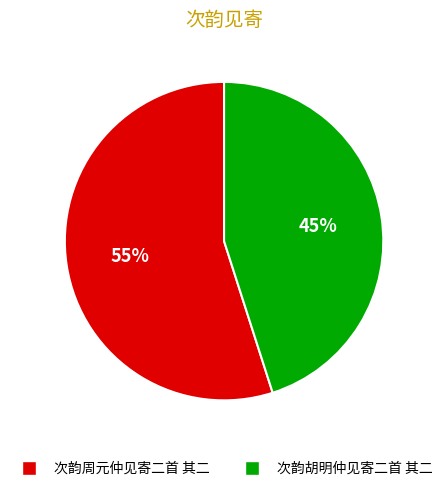

How many segments does this pie chart have?

2